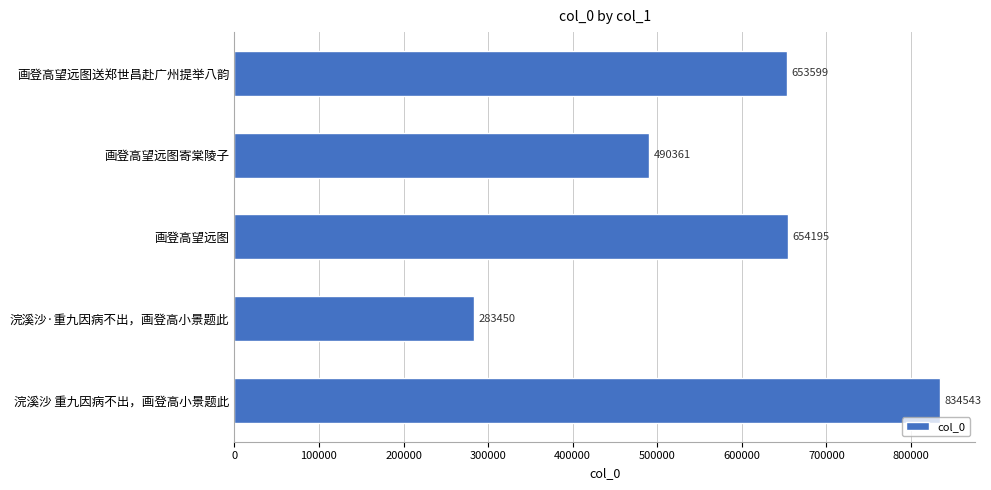

Rank the categories by value from highest to lowest.

浣溪沙 重九因病不出，画登高小景题此, 画登高望远图, 画登高望远图送郑世昌赴广州提举八韵, 画登高望远图寄棠陵子, 浣溪沙·重九因病不出，画登高小景题此